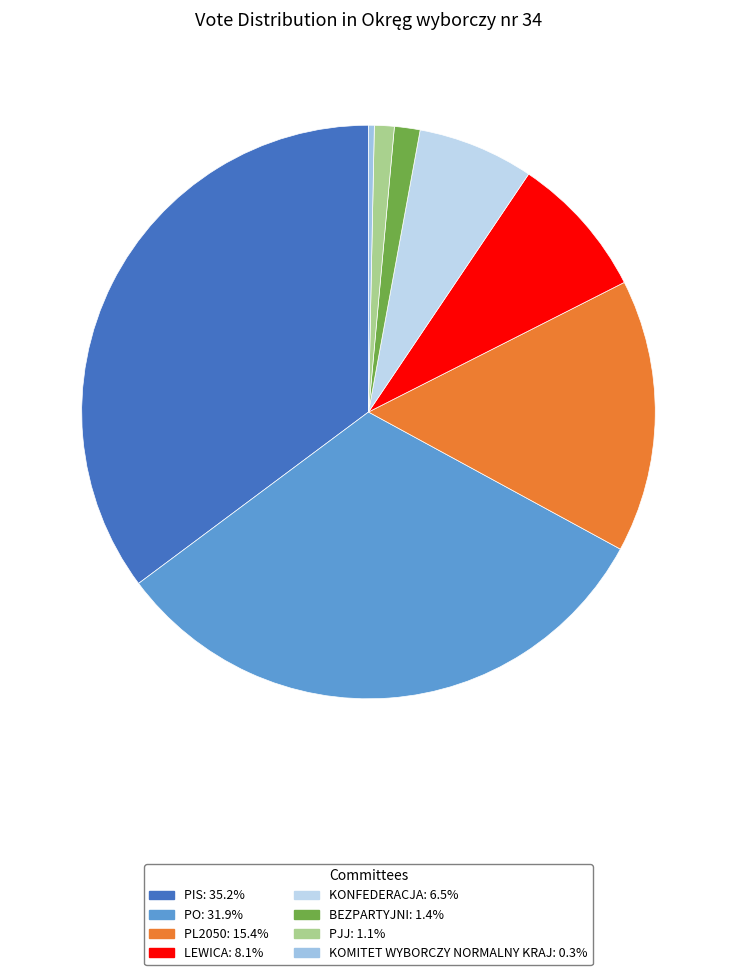

What is the smallest slice in the pie chart?

KOMITET WYBORCZY NORMALNY KRAJ